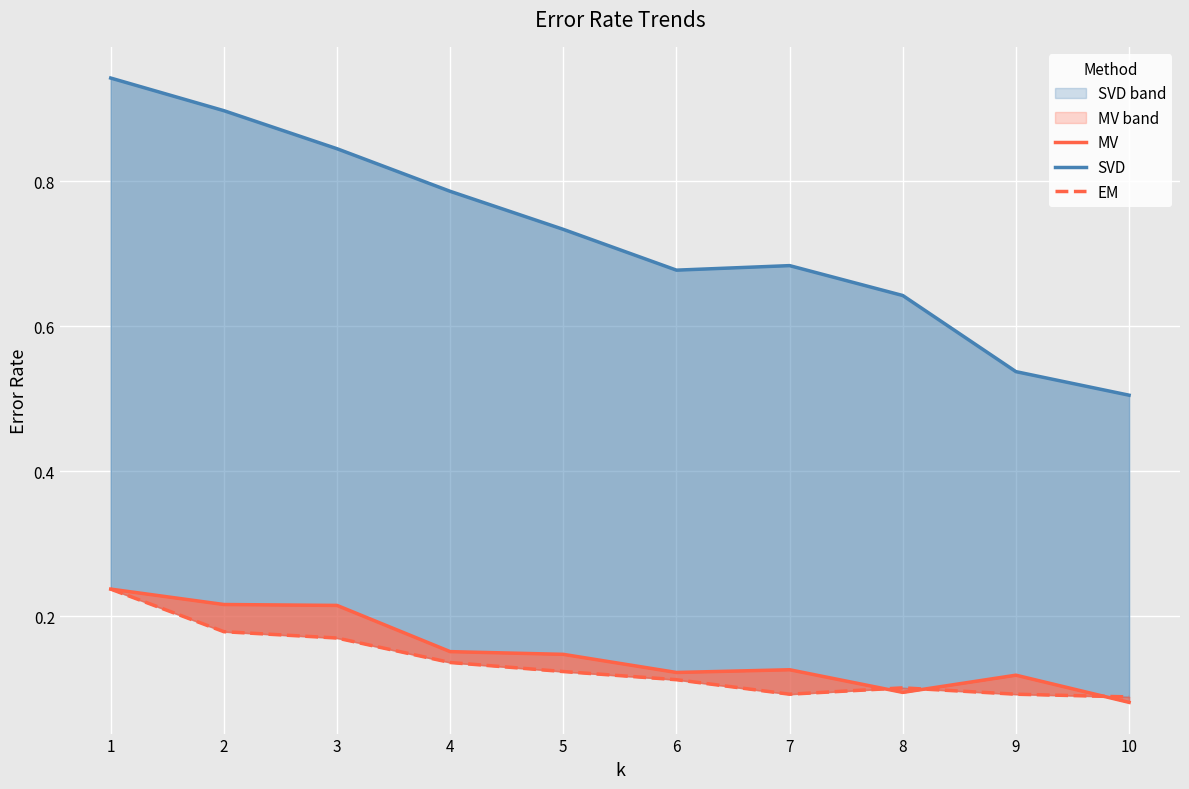

What is the value of the EM point at the 9th from the left?

0.1